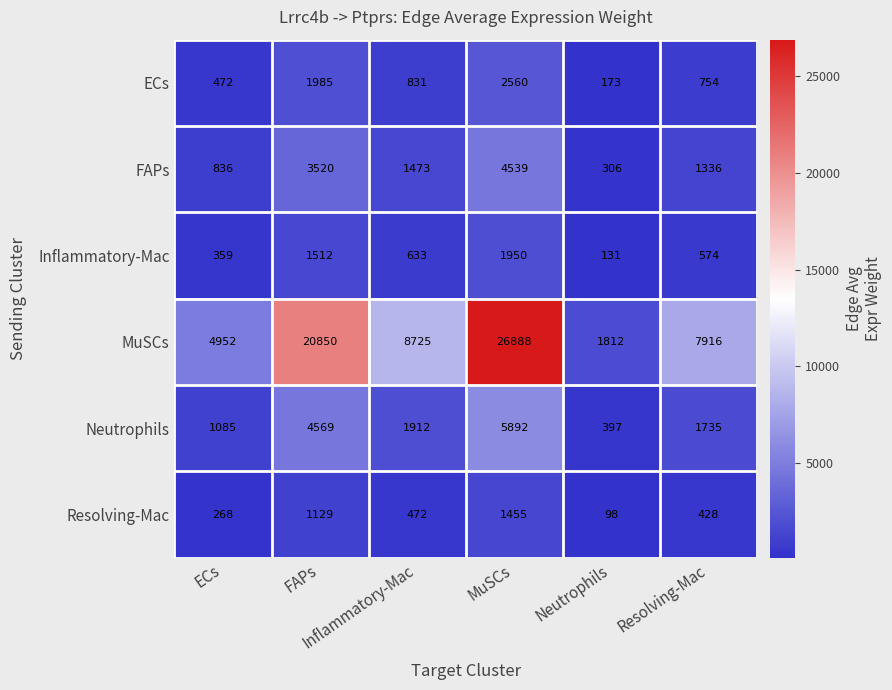

Rank the series by their maximum value, from lowest to highest.

Resolving-Mac, Inflammatory-Mac, ECs, FAPs, Neutrophils, MuSCs